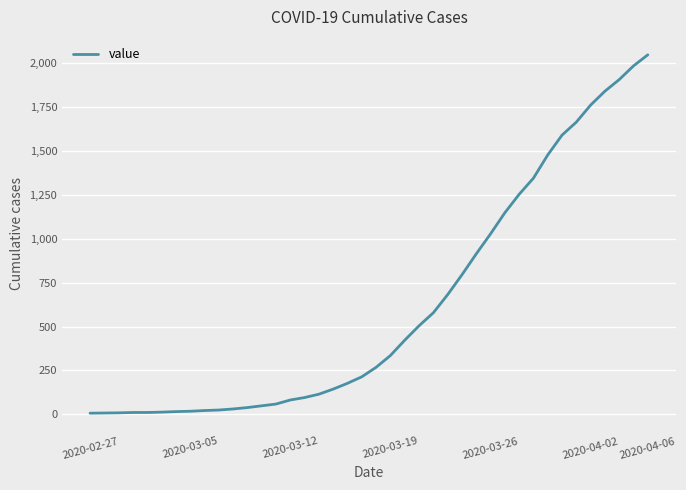

What is the maximum value shown in the chart?

2046